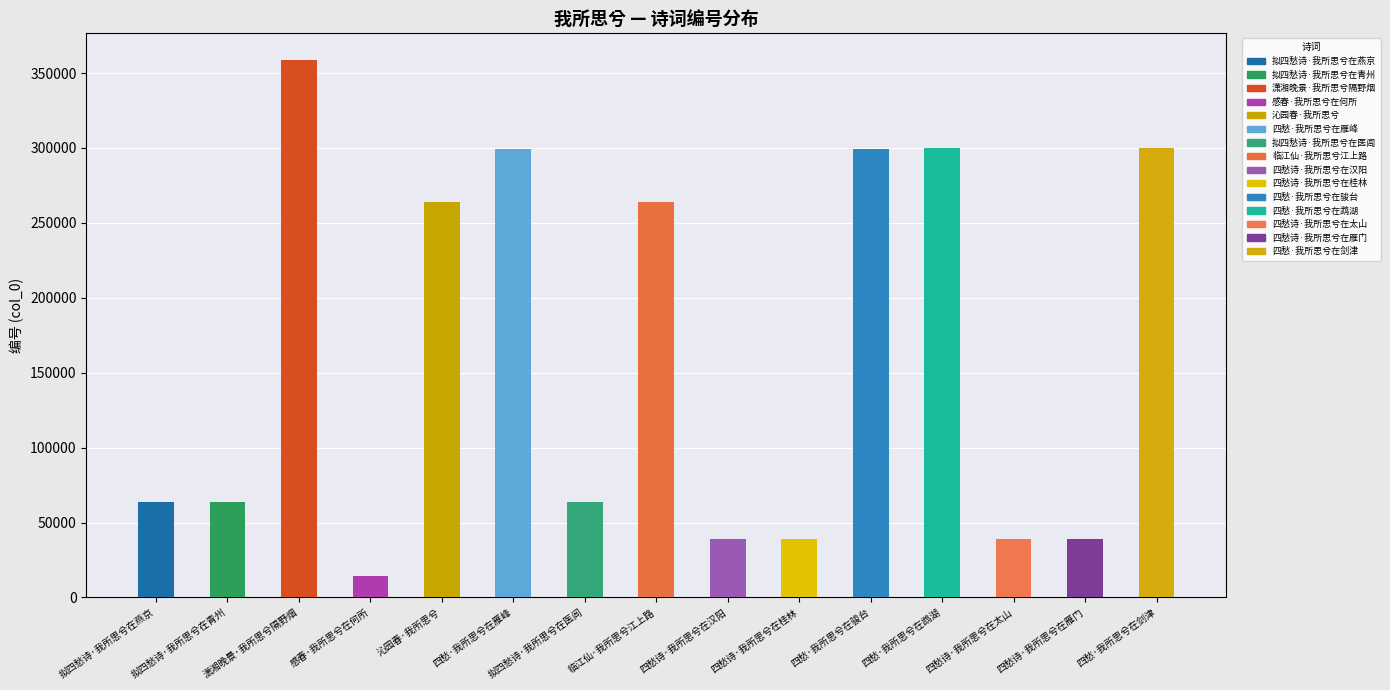

What is the label of the 1st bar from the left?

拟四愁诗·我所思兮在燕京